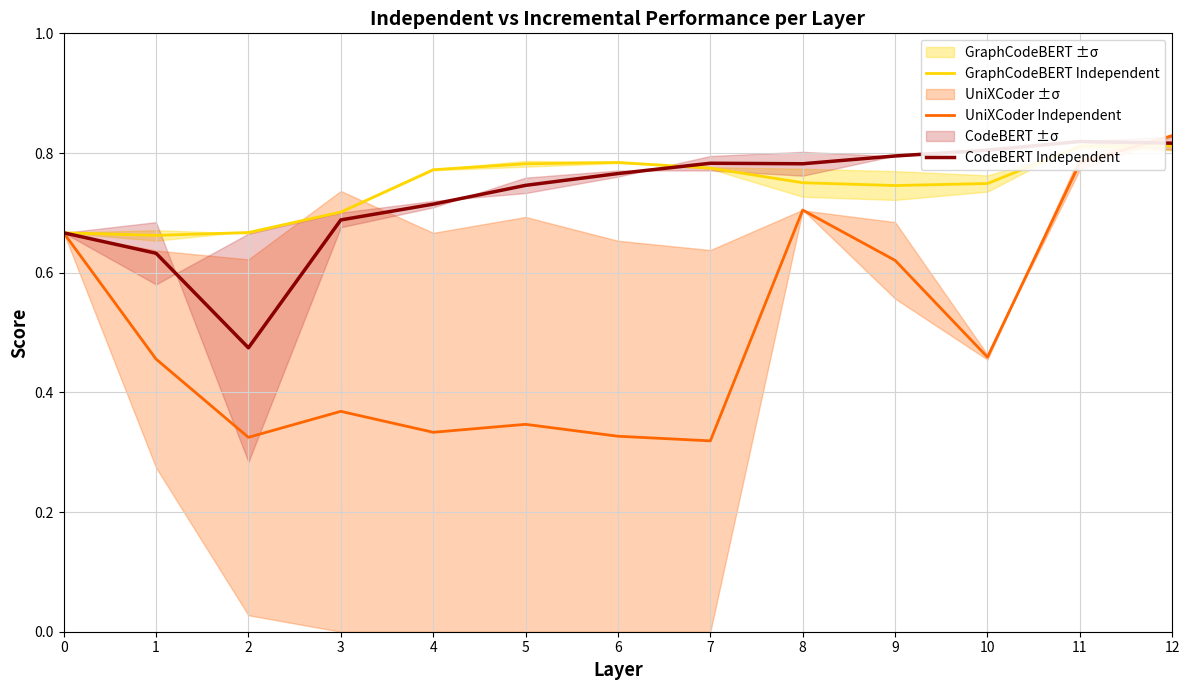

Reading left to right, what are all the values shown in this chart?

GraphCodeBERT Independent: 0=0.7	1=0.7	2=0.7	3=0.7	4=0.8	5=0.8	6=0.8	7=0.8	8=0.8	9=0.7	10=0.7	11=0.8	12=0.8
UniXCoder Independent: 0=0.7	1=0.5	2=0.3	3=0.4	4=0.3	5=0.3	6=0.3	7=0.3	8=0.7	9=0.6	10=0.5	11=0.8	12=0.8
CodeBERT Independent: 0=0.7	1=0.6	2=0.5	3=0.7	4=0.7	5=0.7	6=0.8	7=0.8	8=0.8	9=0.8	10=0.8	11=0.8	12=0.8